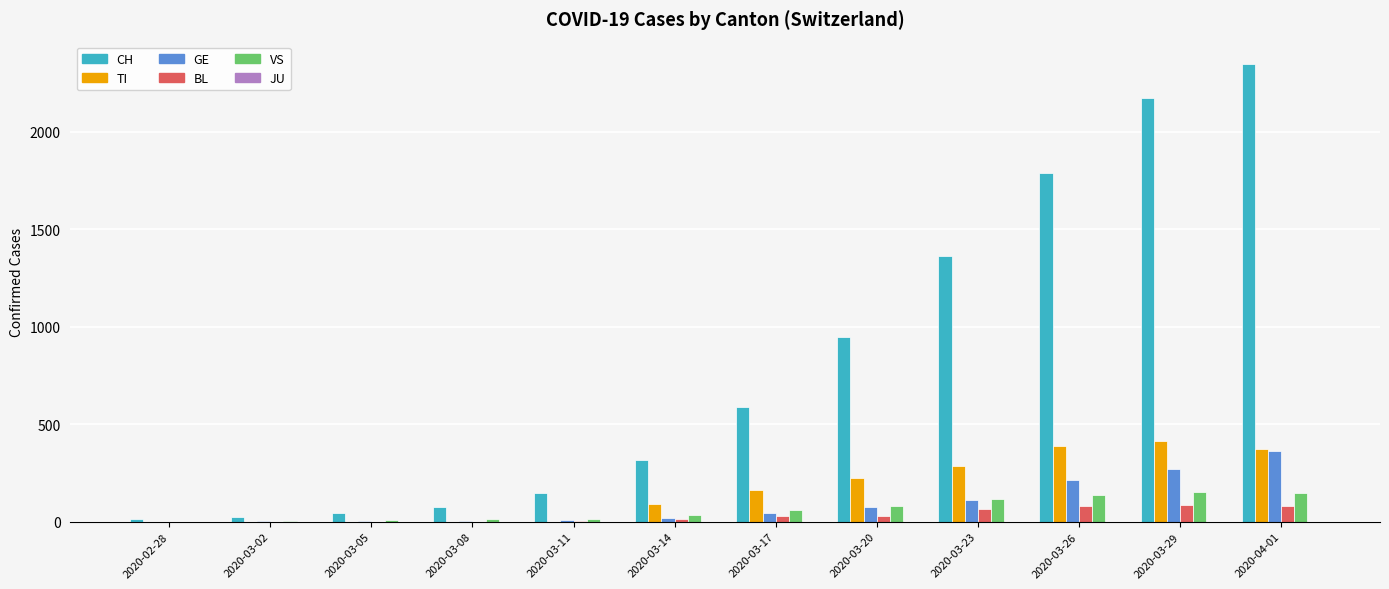

Is the value of BL at 2020-03-08 greater than the value of CH at 2020-03-29?

No